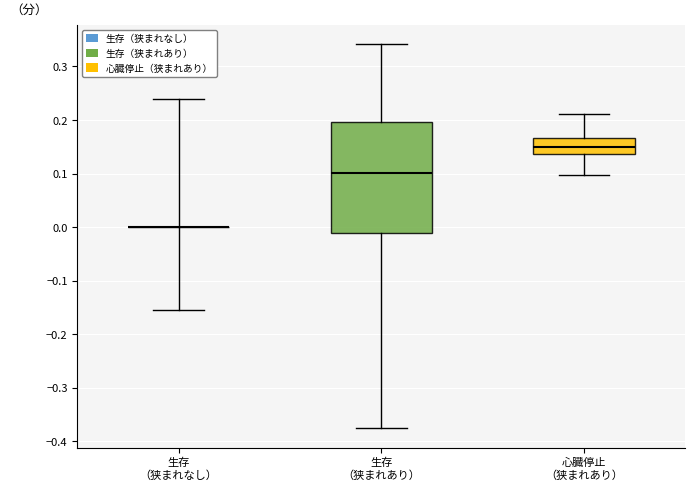

Which box is the tallest, from its lower edge to its upper edge?

生存 （狭まれあり）